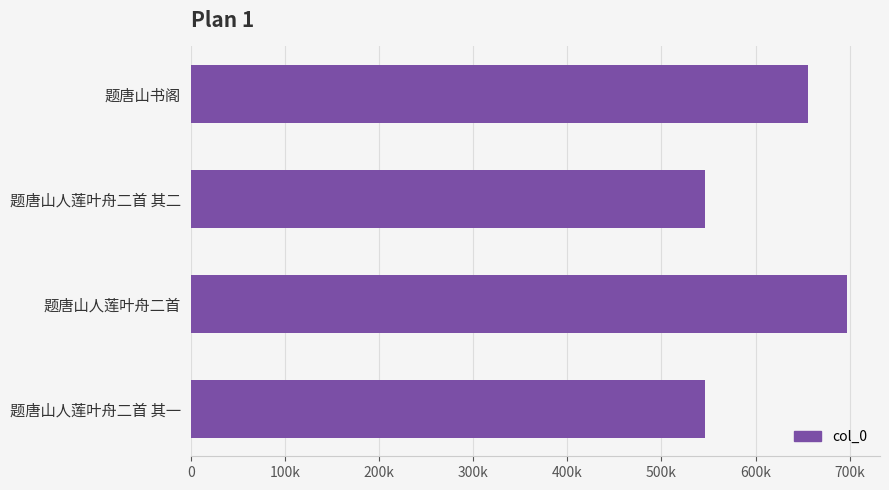

Does the chart contain any negative values?

No